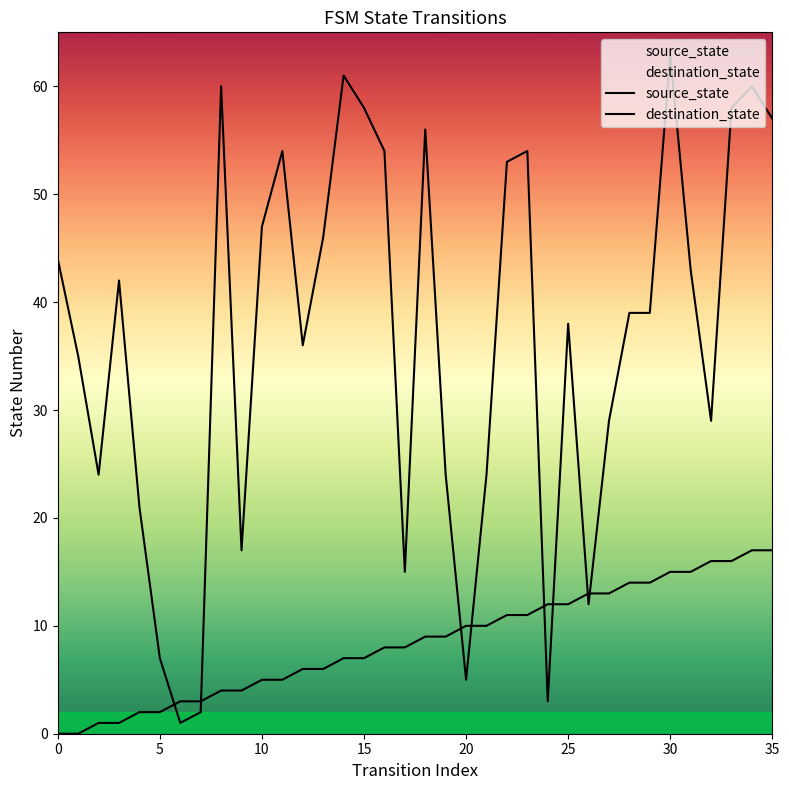

Reading left to right, transcribe all the data shown in this chart.

source_state: 0	0	1	1	2	2	3	3	4	4	5	5	6	6	7	7	8	8	9	9	10	10	11	11	12	12	13	13	14	14	15	15	16	16	17	17
destination_state: 44	35	24	42	21	7	1	2	60	17	47	54	36	46	61	58	54	15	56	24	5	24	53	54	3	38	12	29	39	39	63	43	29	58	60	57